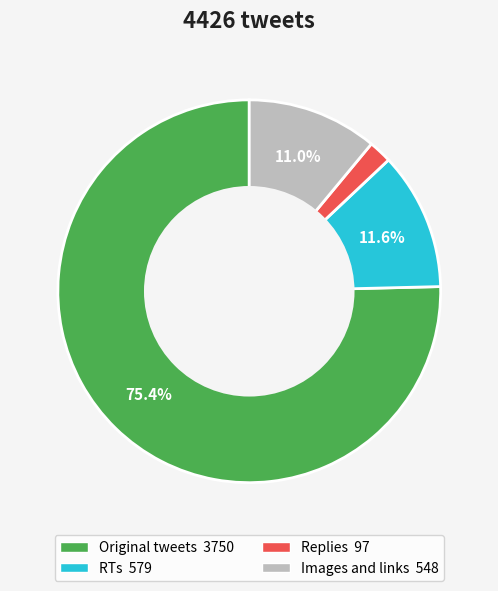

Do Replies and Images and links together represent more than half of the pie?

No